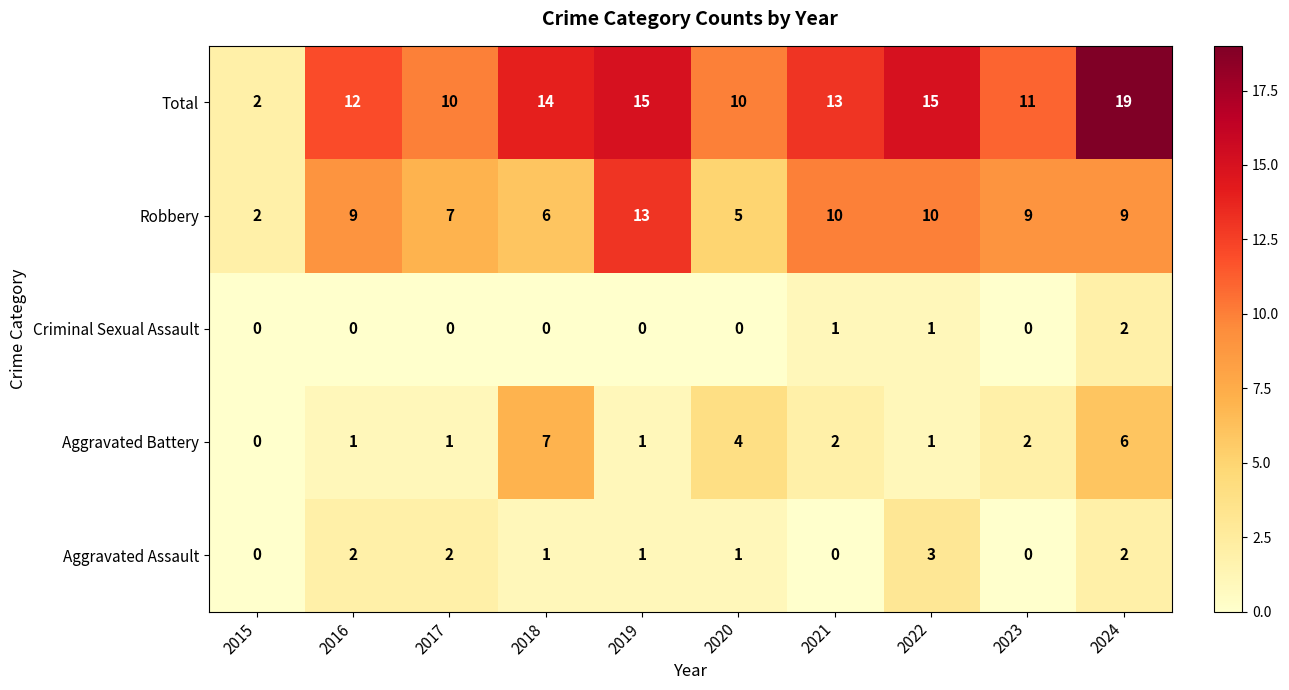

What is the total value across all series at 2019?

30